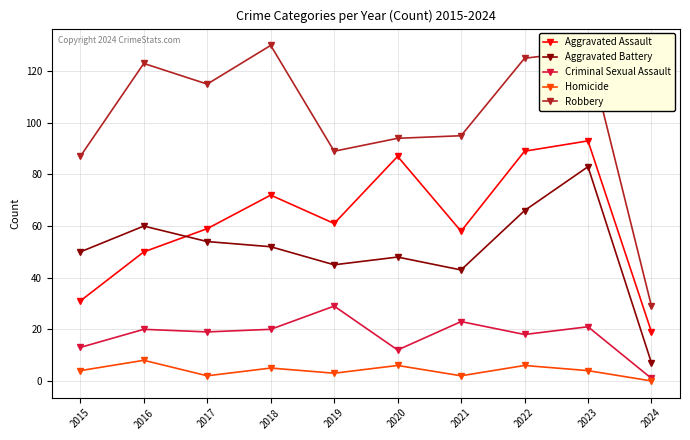

What is the highest value of the Robbery series?

130